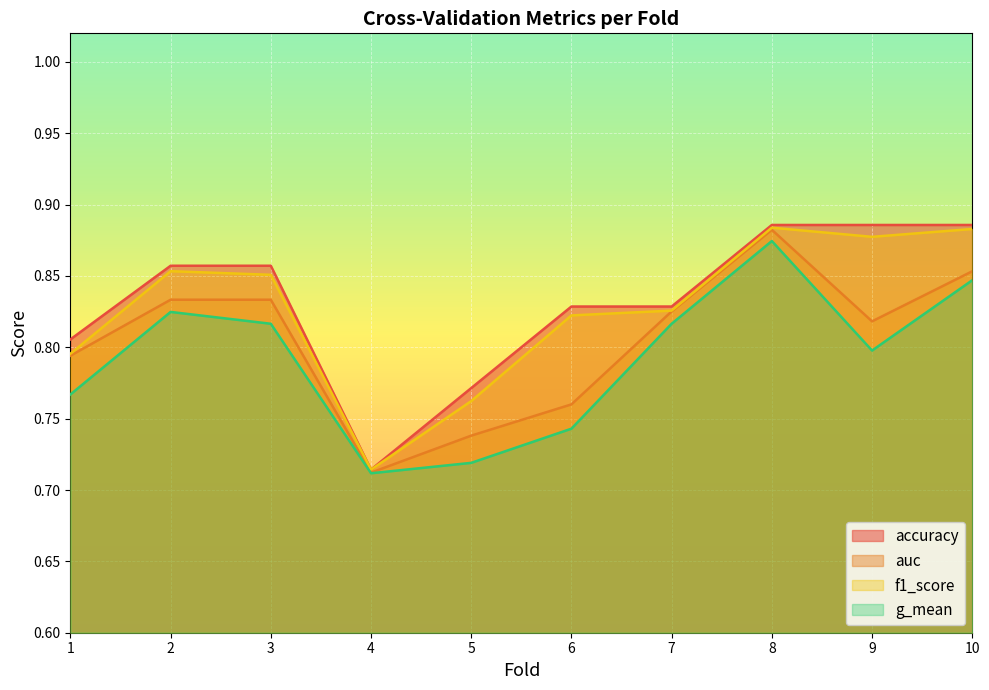

What is the total value across all series at 3?

3.4